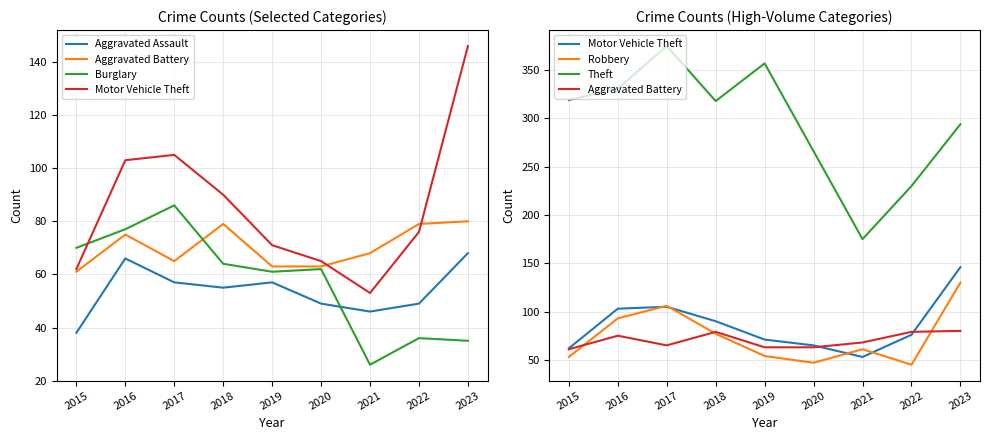

Rank the series by their maximum value, from lowest to highest.

Aggravated Assault, Aggravated Battery, Burglary, Robbery, Motor Vehicle Theft, Theft